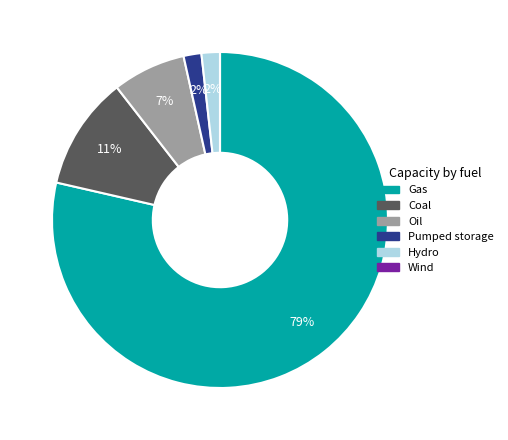

Does any single category account for the majority?

Yes